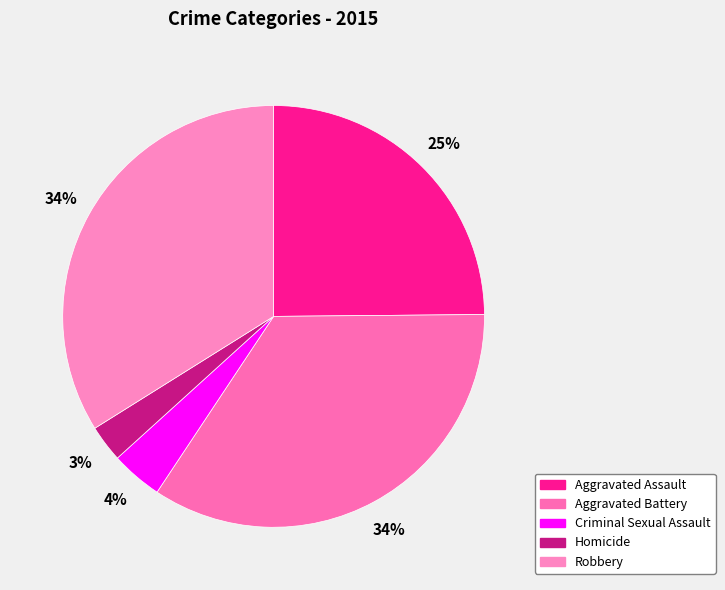

What is the total percentage of Aggravated Battery and Homicide?

37.3%